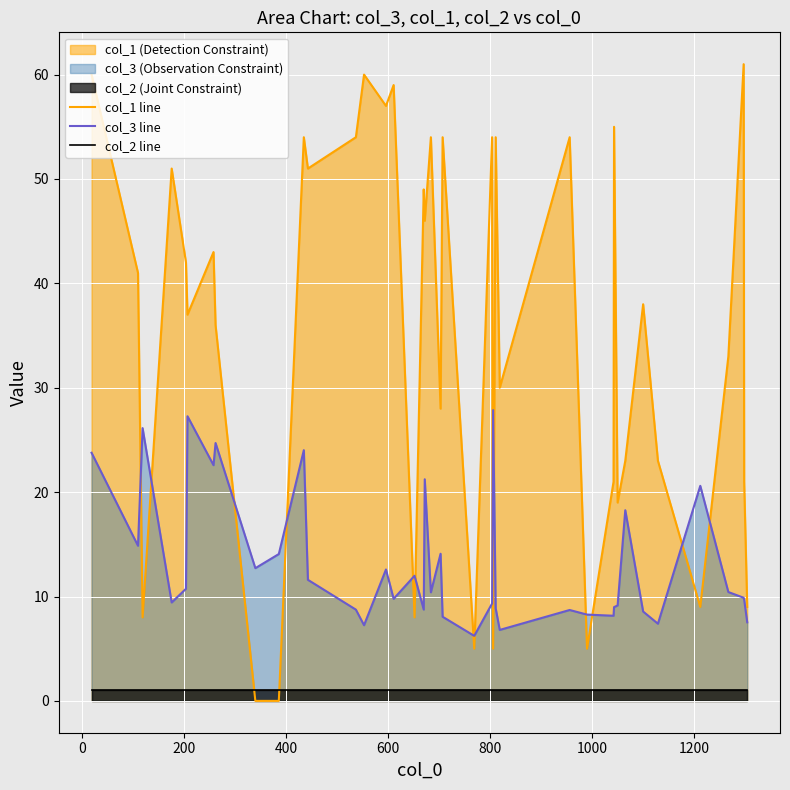

Which series has the largest range (max minus min)?

col_1 line